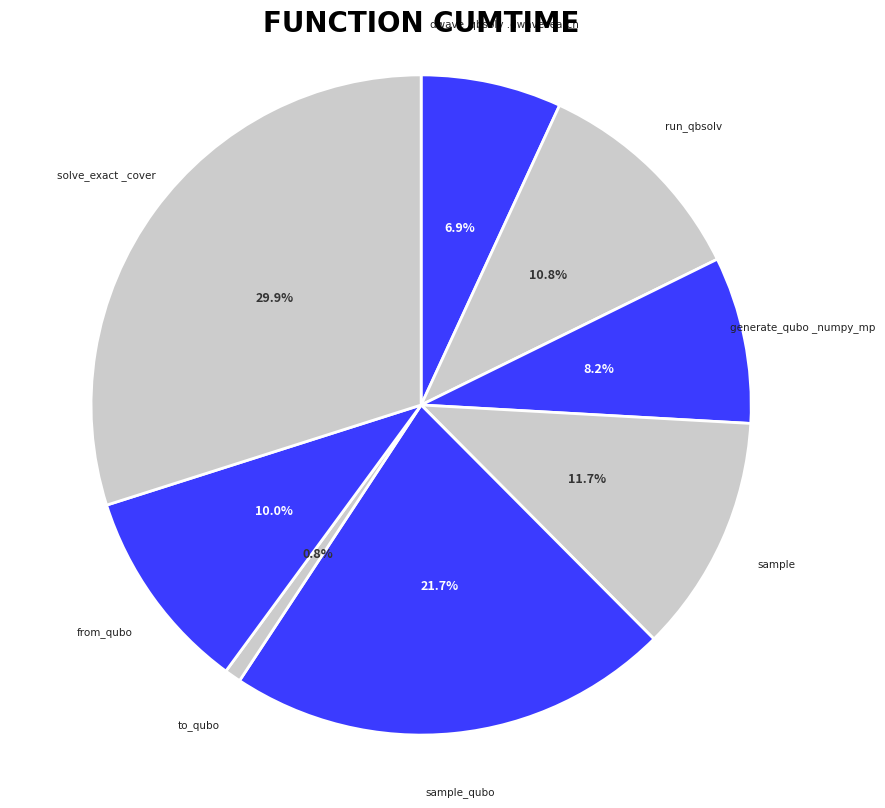

Is sample_qubo the majority of the pie?

No